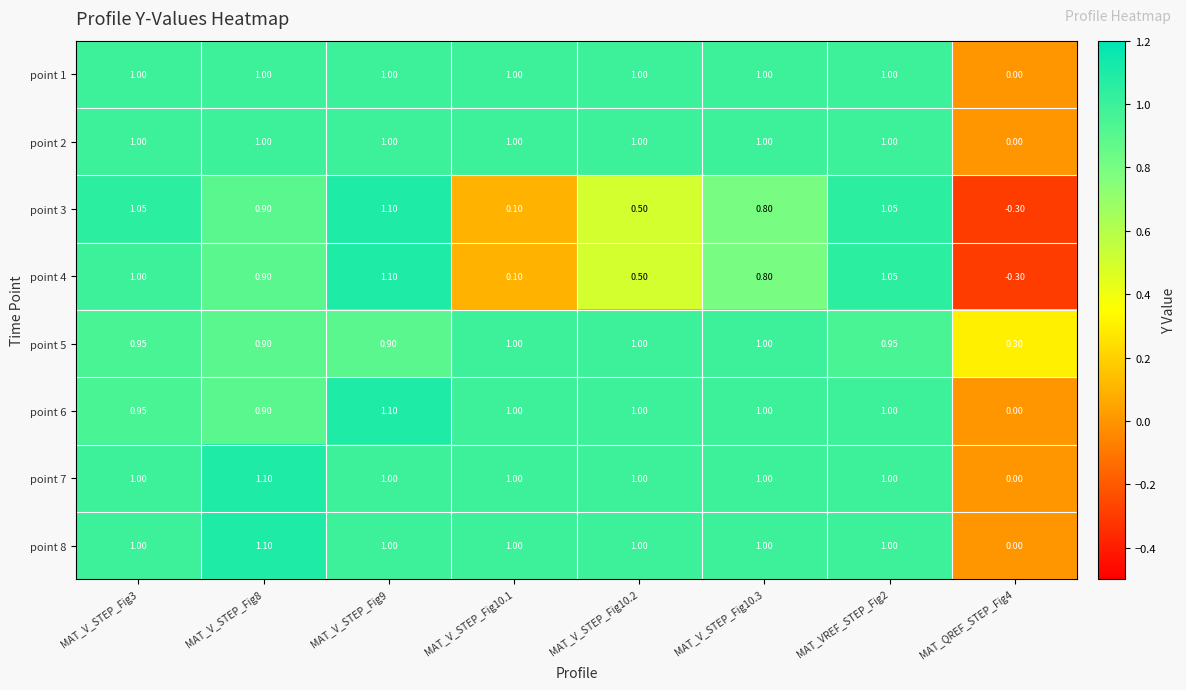

Is the value of point 6 at MAT_V_STEP_Fig8 greater than the value of point 2 at MAT_V_STEP_Fig9?

No